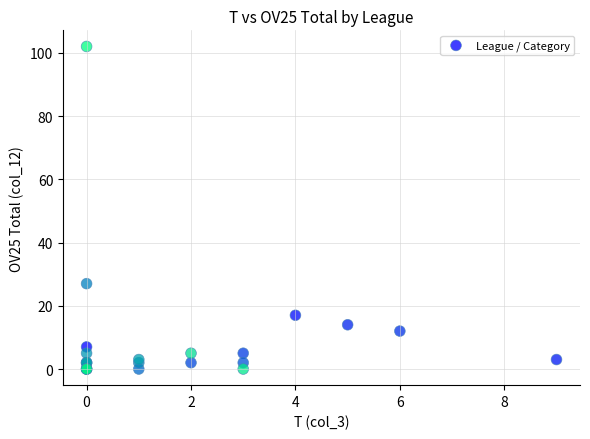

What Y value in the scatter plot is closest to 51?

27